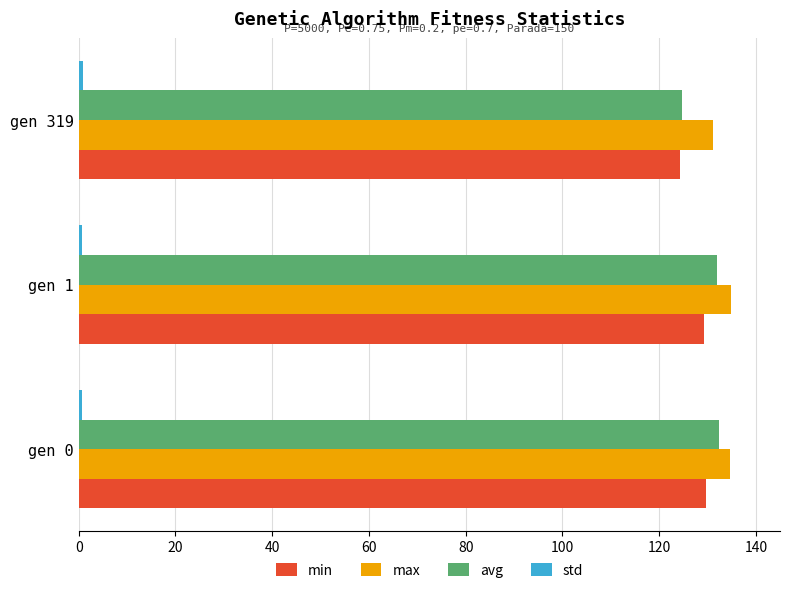

At how many categories does at least one series exceed 98?

3